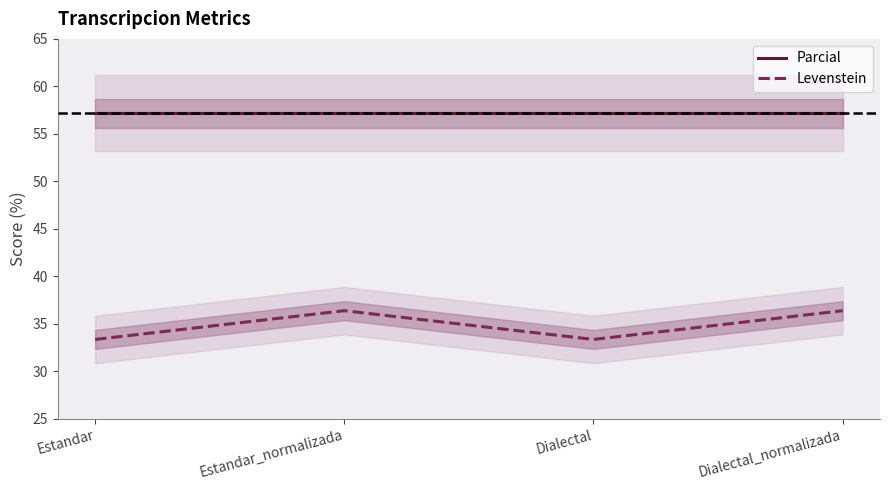

True or false: Parcial and Levenstein intersect in this chart.

False